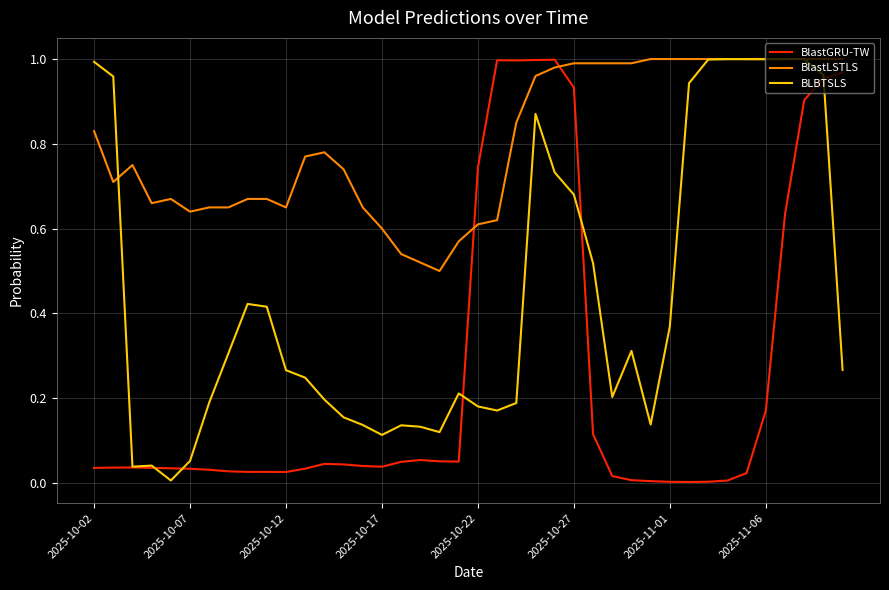

How many intersections are there between BlastGRU-TW and BlastLSTLS?

2